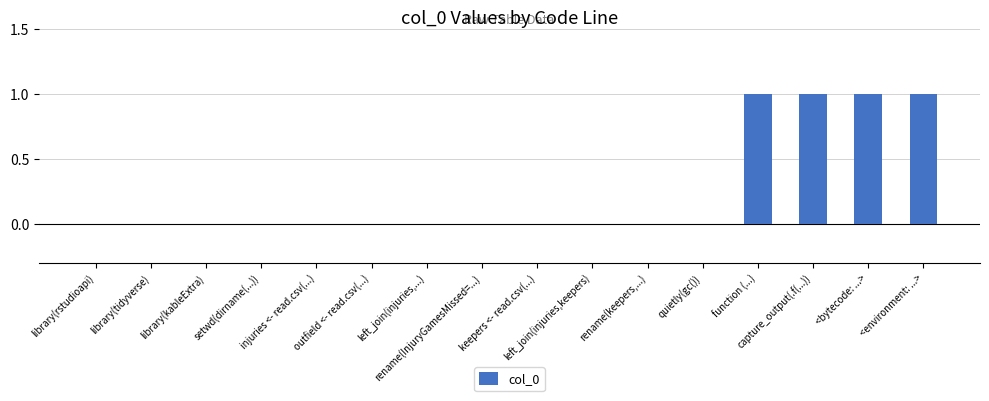

What is the sum of all values?

4